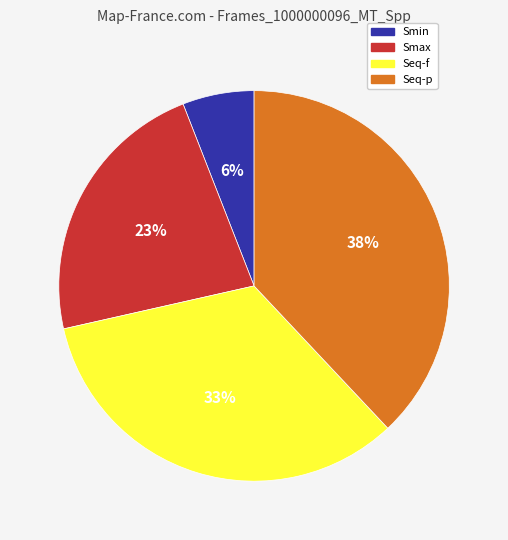

What is the ratio of the value at Smin to the value at Smax?

0.3